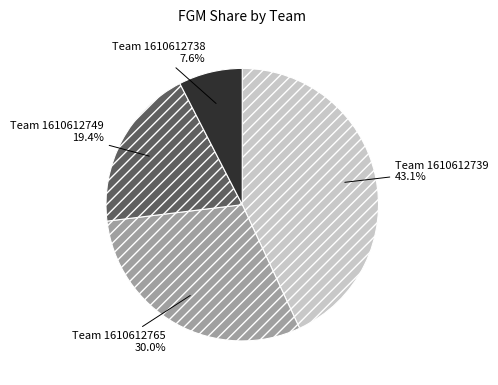

Count the number of slices in the pie.

4